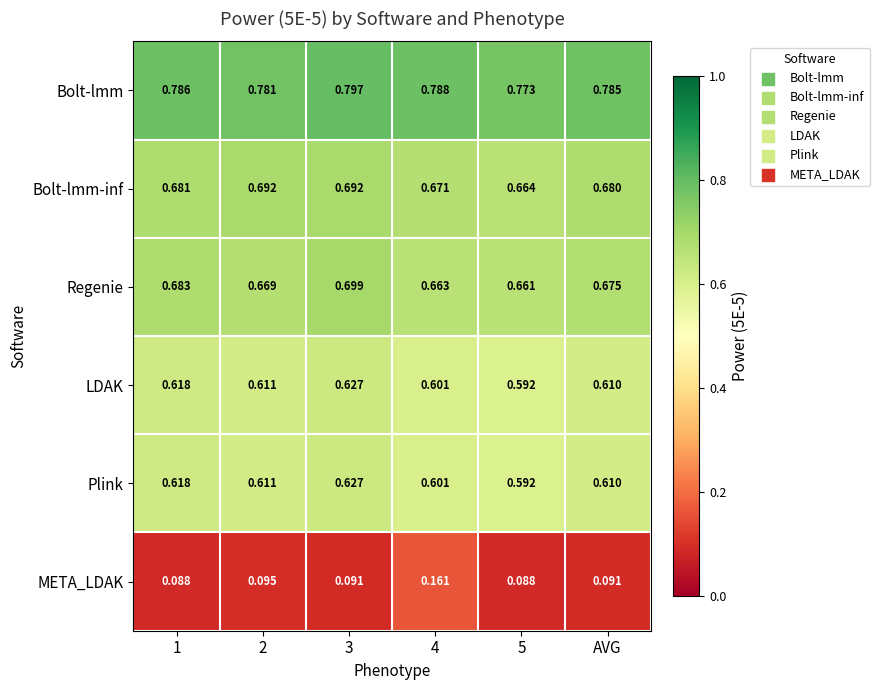

Which series has the largest range (max minus min)?

META_LDAK